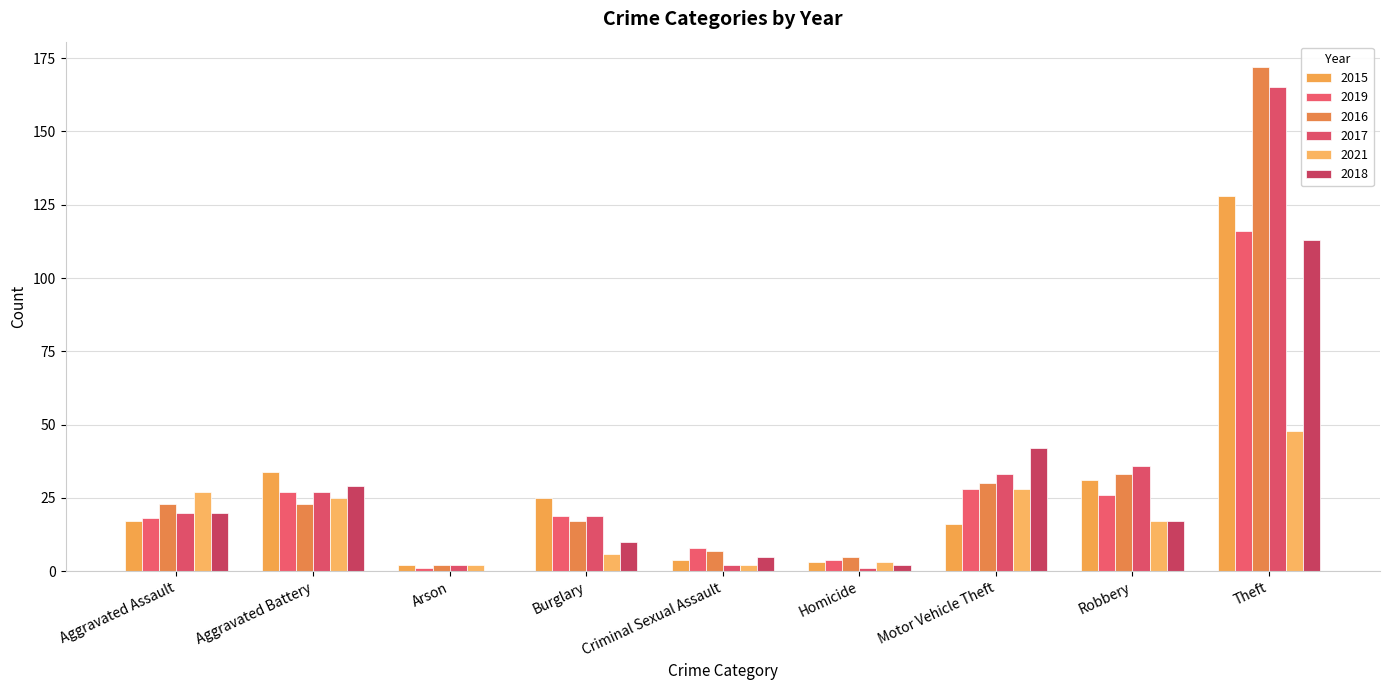

Which series has the largest total across all categories?

2016